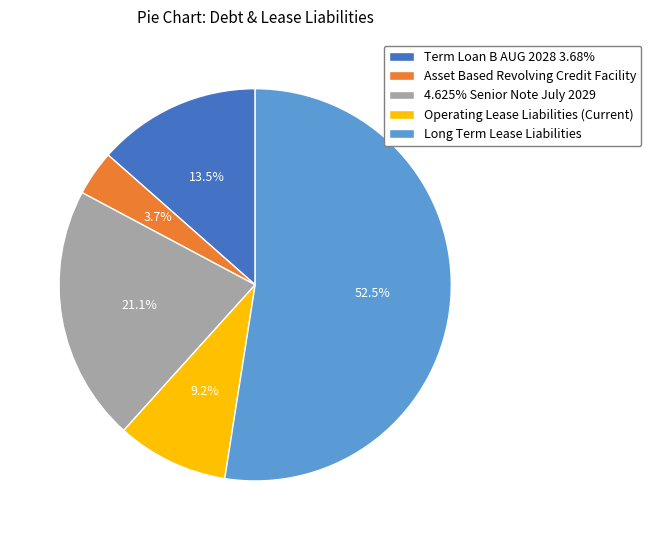

Which slice is the largest?

Long Term Lease Liabilities